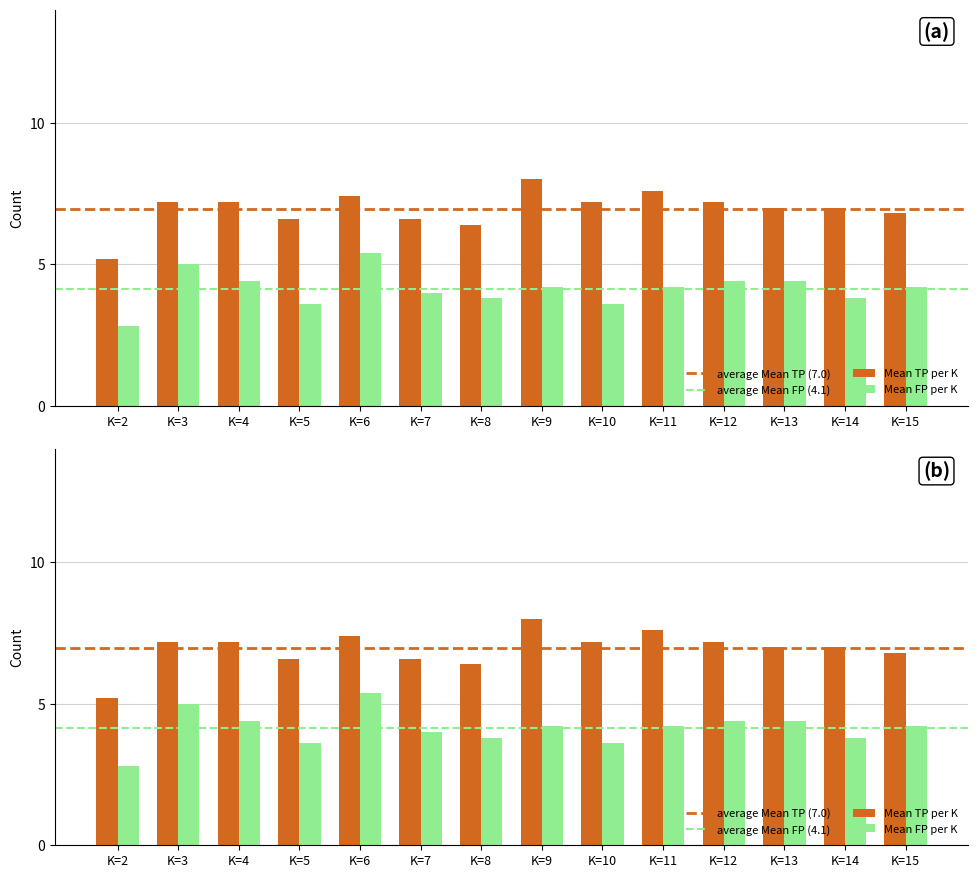

At how many categories does at least one series exceed 4?

14